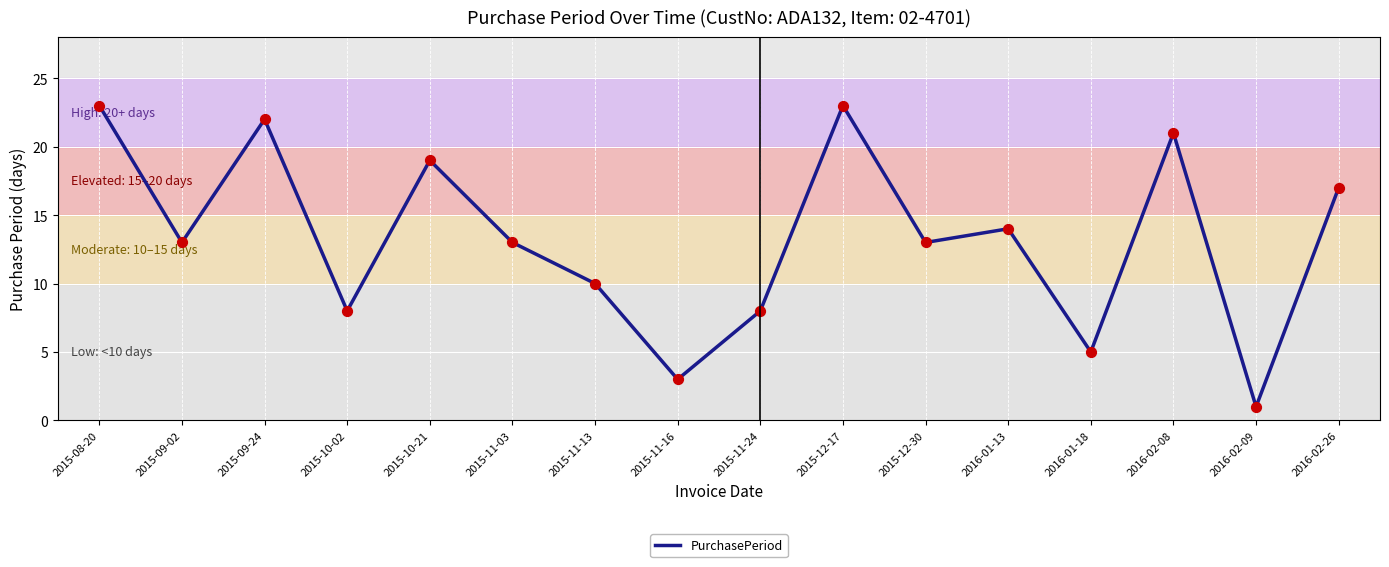

Between 2015-10-02 and 2015-11-16, which is larger?

2015-10-02